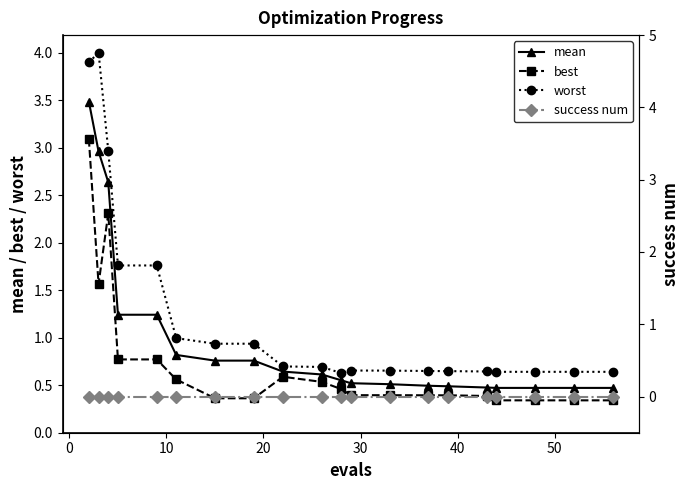

True or false: worst has more than 0 points higher than both neighbors.

True